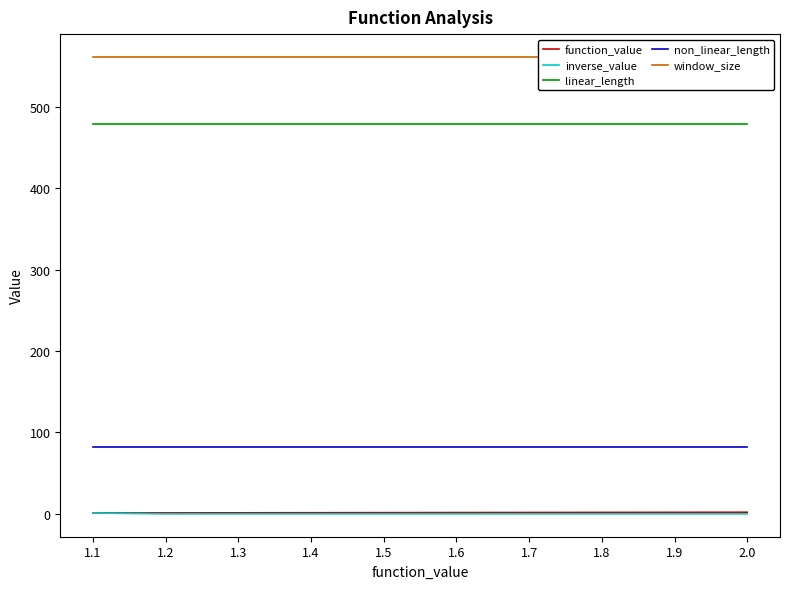

True or false: linear_length and non_linear_length cross at least once.

False